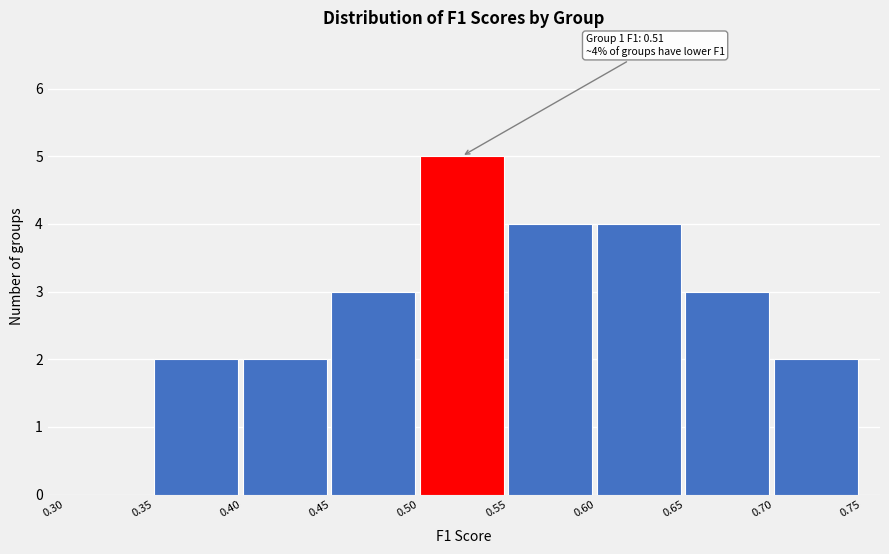

Which range on the x-axis has the tallest bar?

0.50 to 0.55